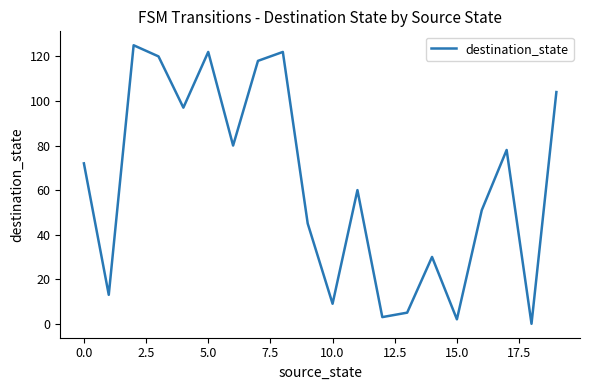

Reading left to right, what are all the values shown in this chart?

72	13	125	120	97	122	80	118	122	45	9	60	3	5	30	2	51	78	0	104